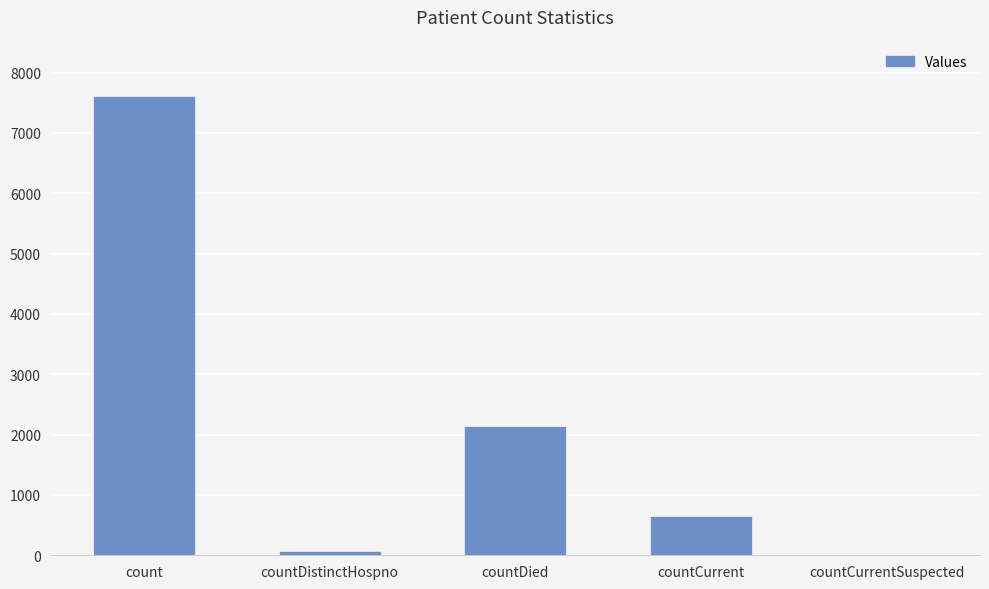

The chart shows a value of 2148 at countDied. True or false?

True